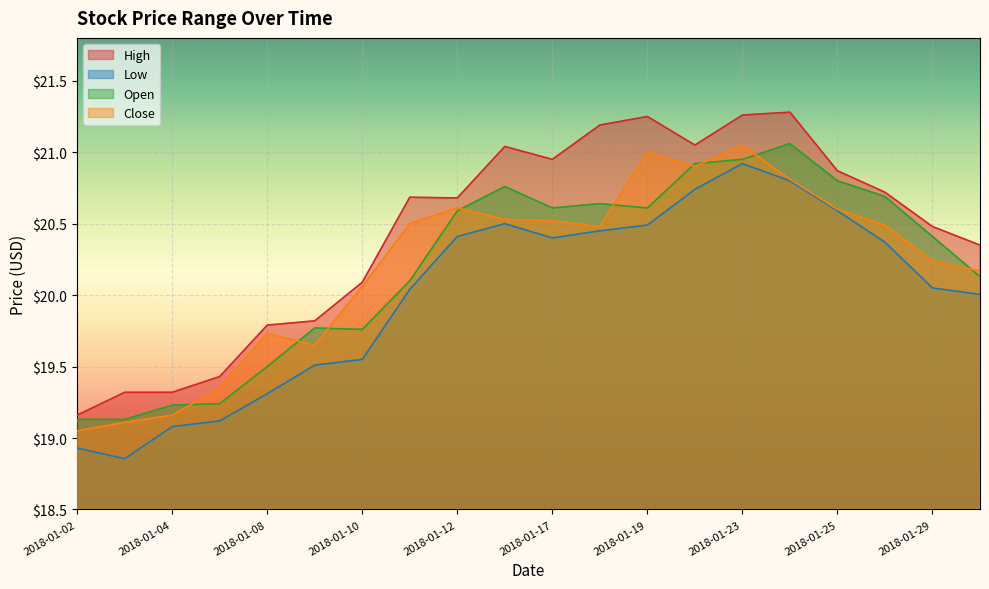

Which series changed the most between 2018-01-02 and 2018-01-17?

High